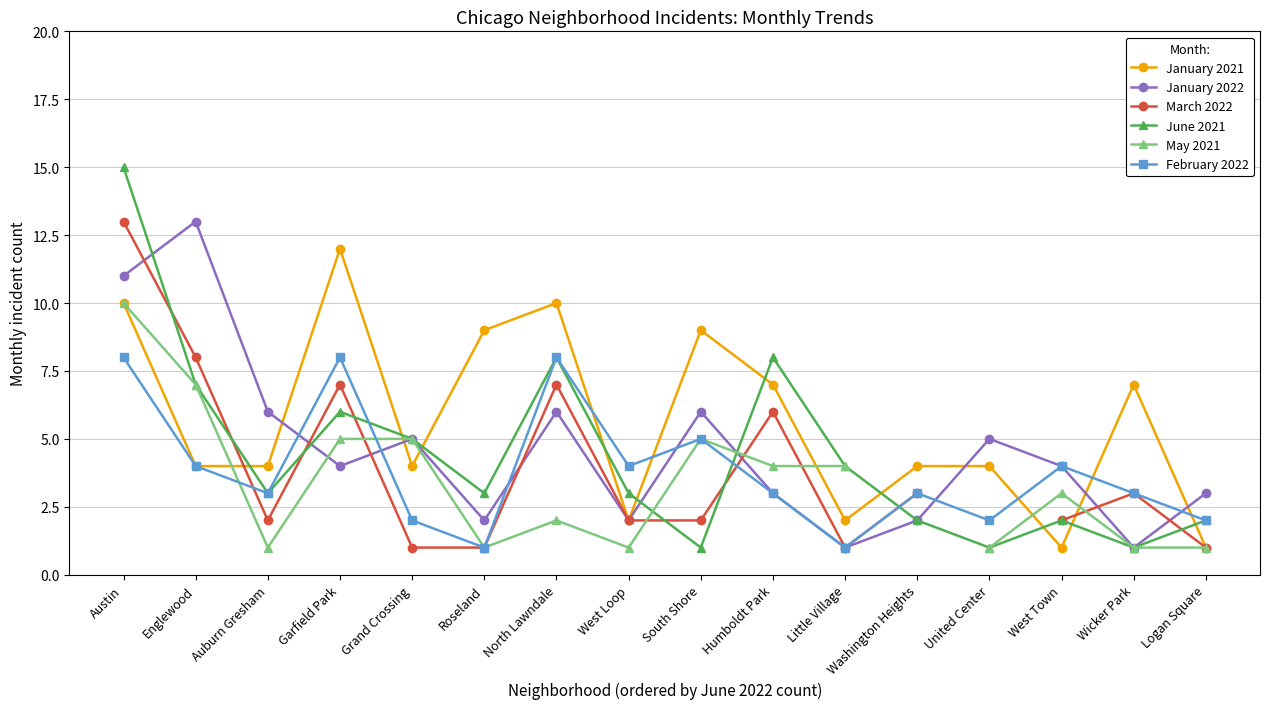

Which series ends up on top after the final intersection of May 2021 and January 2021?

January 2021